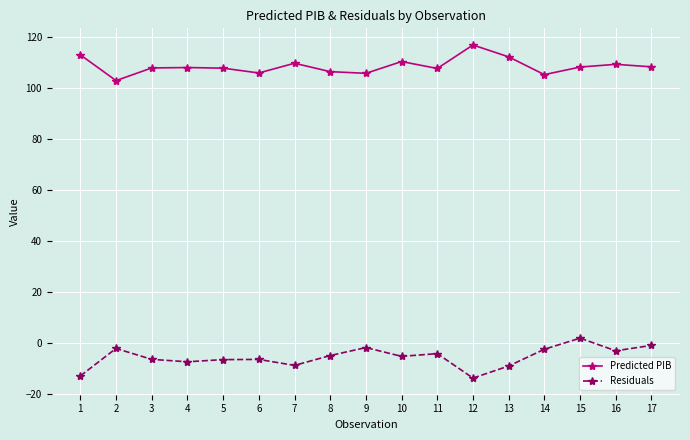

At how many categories does at least one series exceed 62?

17